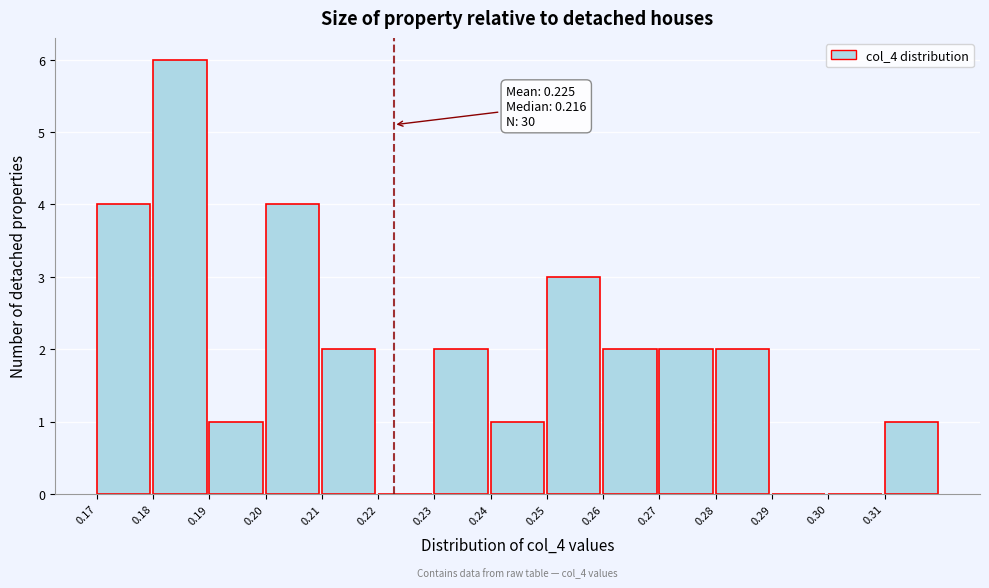

The chart shows a value of 1 at 0.21. True or false?

False